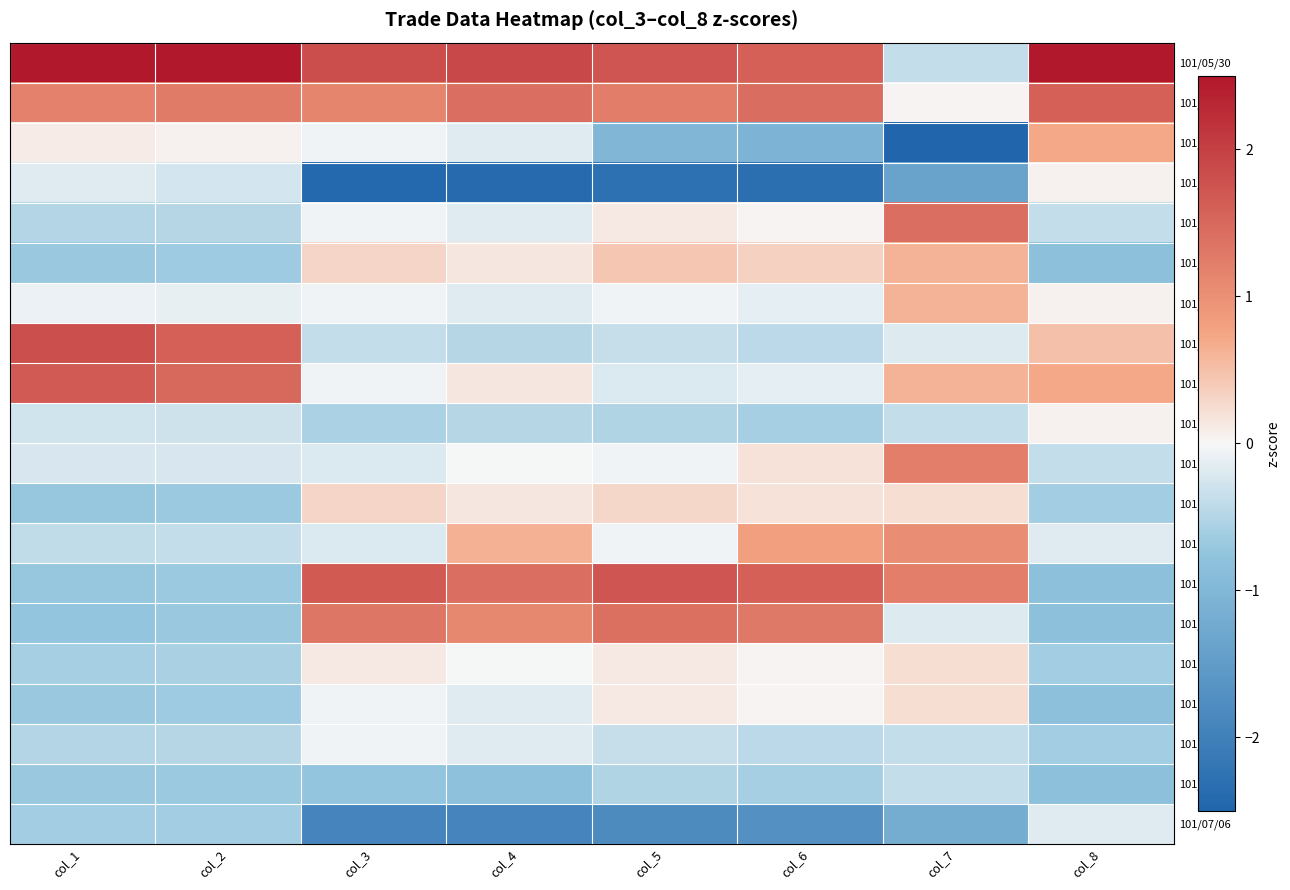

What is the minimum value shown in the chart?

-3.0